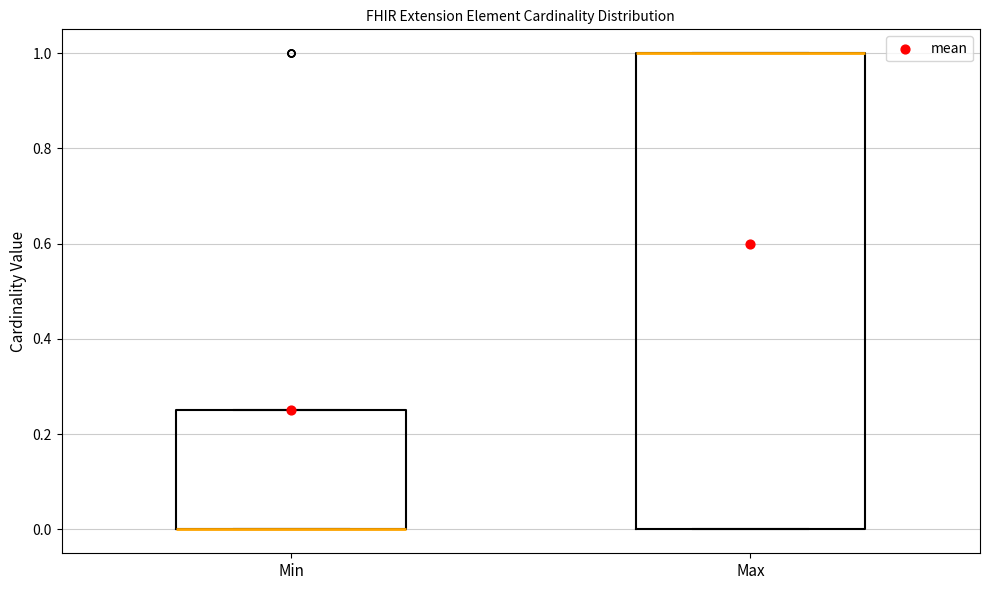

Where is the lower edge of the box for Min on the y-axis? The values are not printed on the chart, so give them approximately, as read against the axis.

0.00